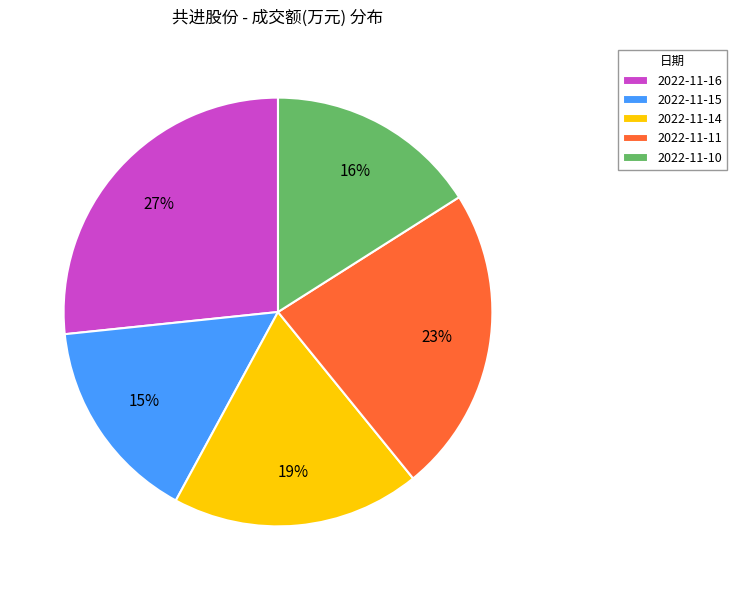

Which category has the biggest portion of the pie?

2022-11-16